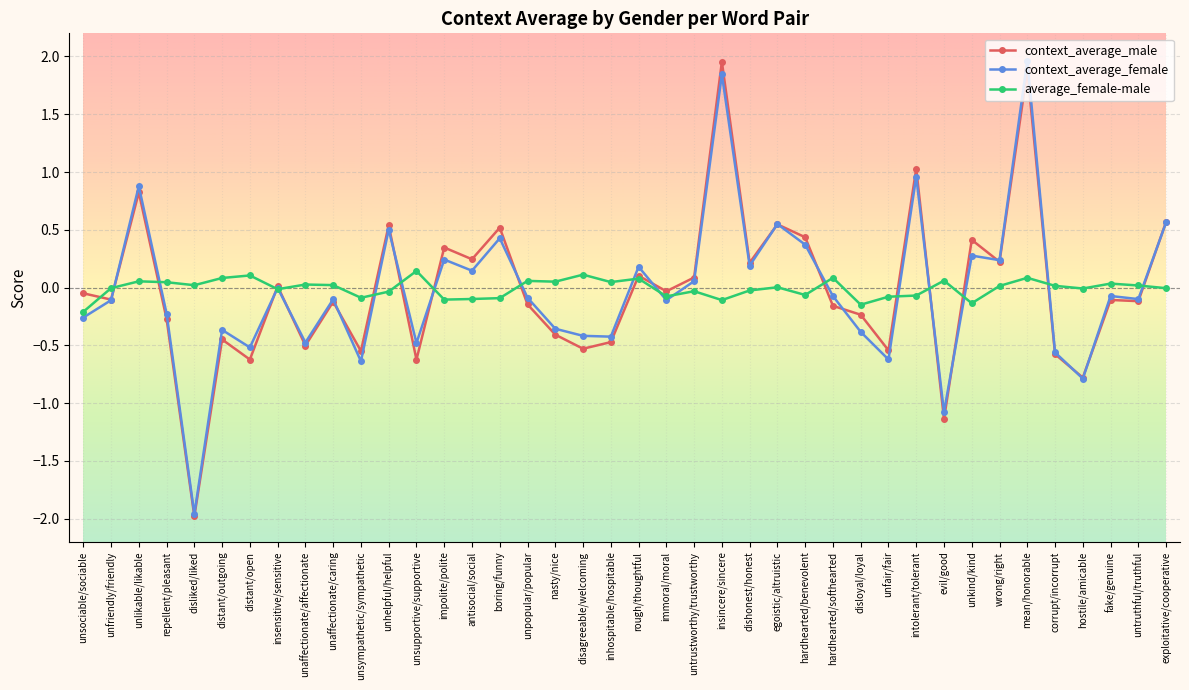

What position from the right is insensitive/sensitive?

33